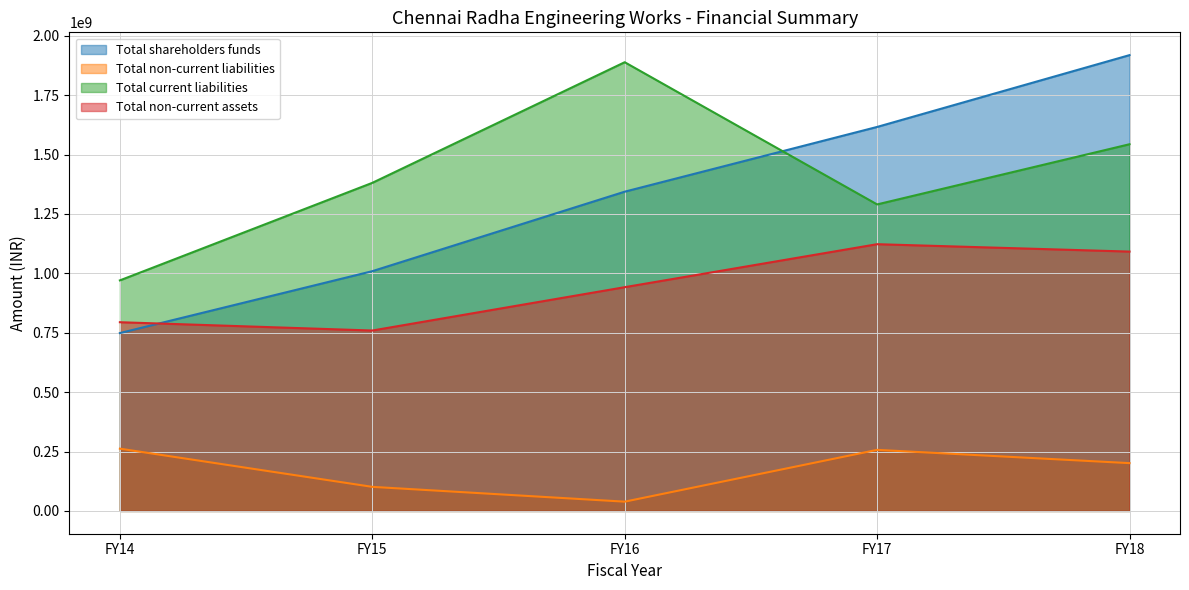

What are all the series names shown in the legend?

Total shareholders funds, Total non-current liabilities, Total current liabilities, Total non-current assets